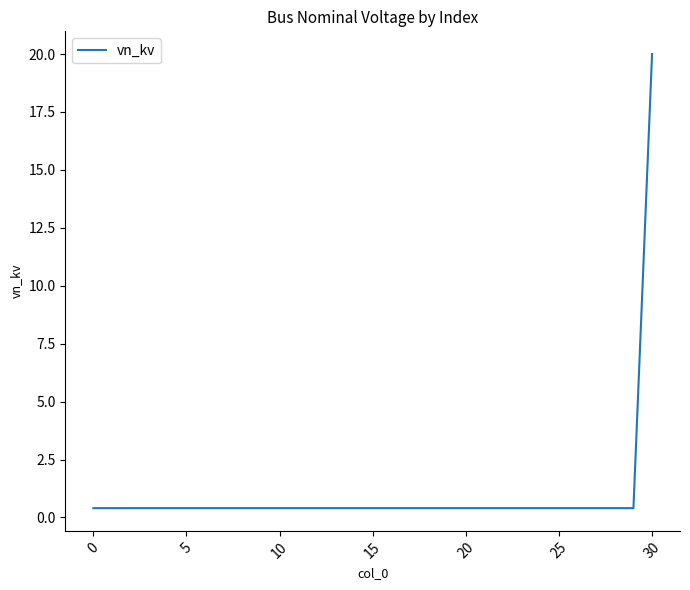

What is the minimum value shown in the chart?

0.4